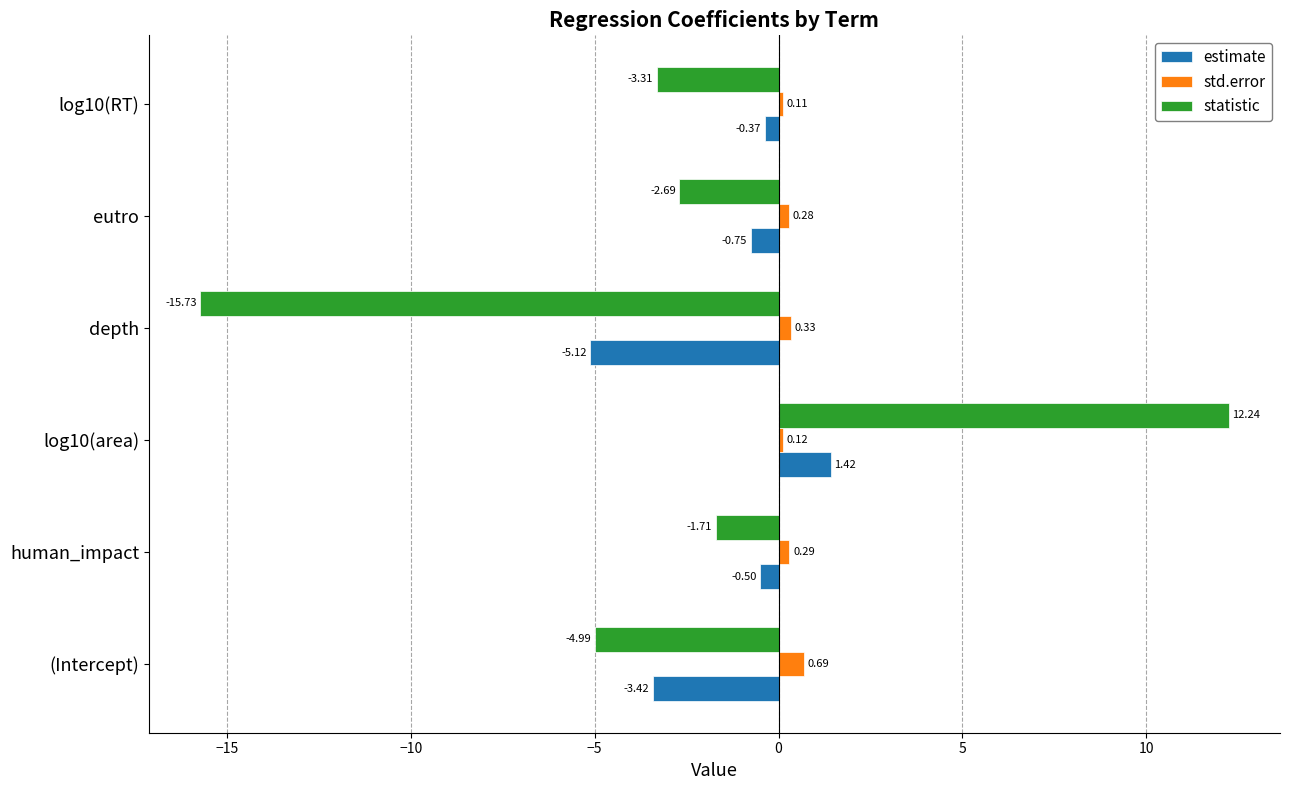

Which series has the largest total across all categories?

std.error